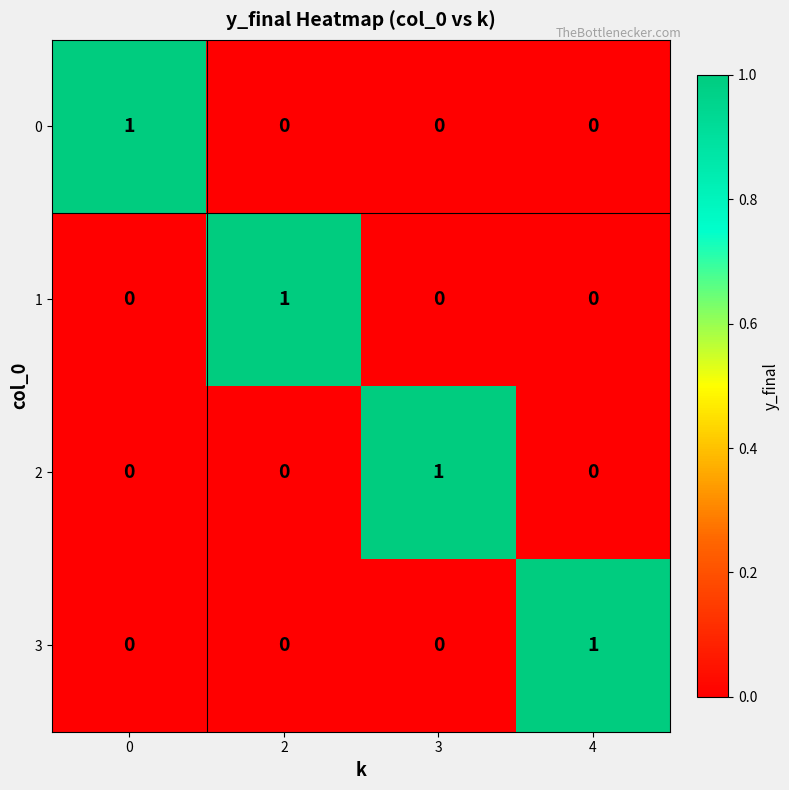

True or false: 0 has a value of 1 at 2.

False